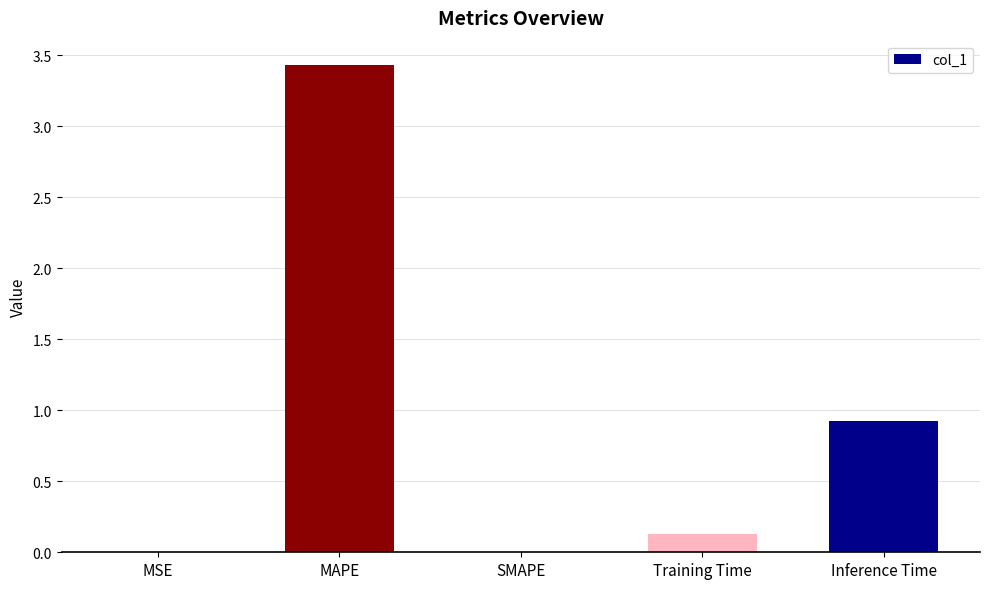

What is the change in value from MAPE to Training Time?

-3.3